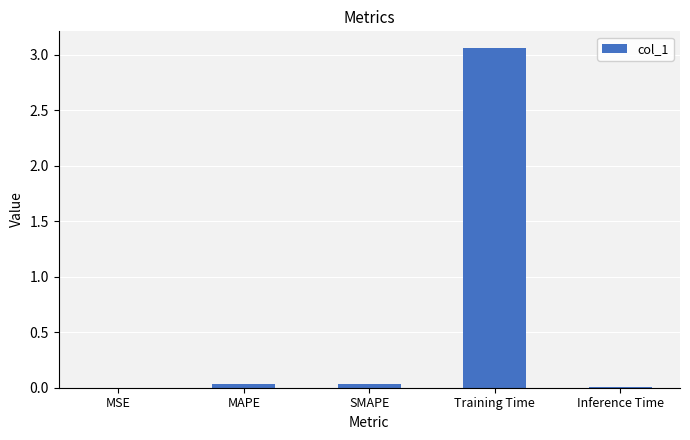

True or false: the data shows 5.2 at Training Time.

False